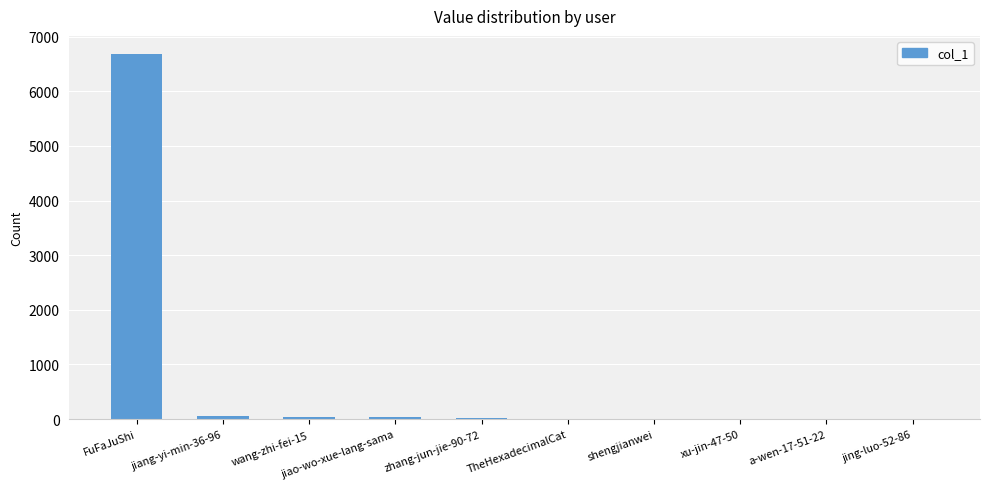

How many series are shown in this chart?

1